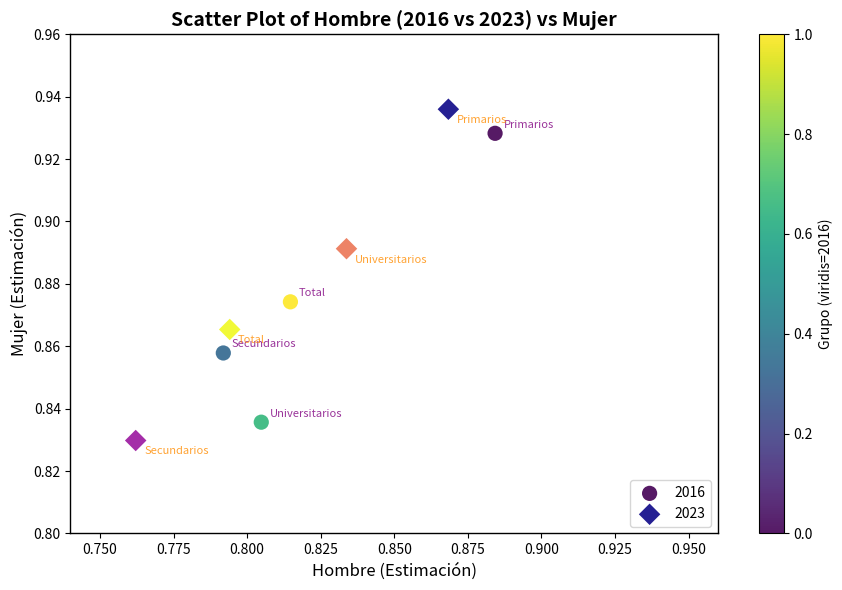

Which series reaches the maximum Y coordinate?

2023